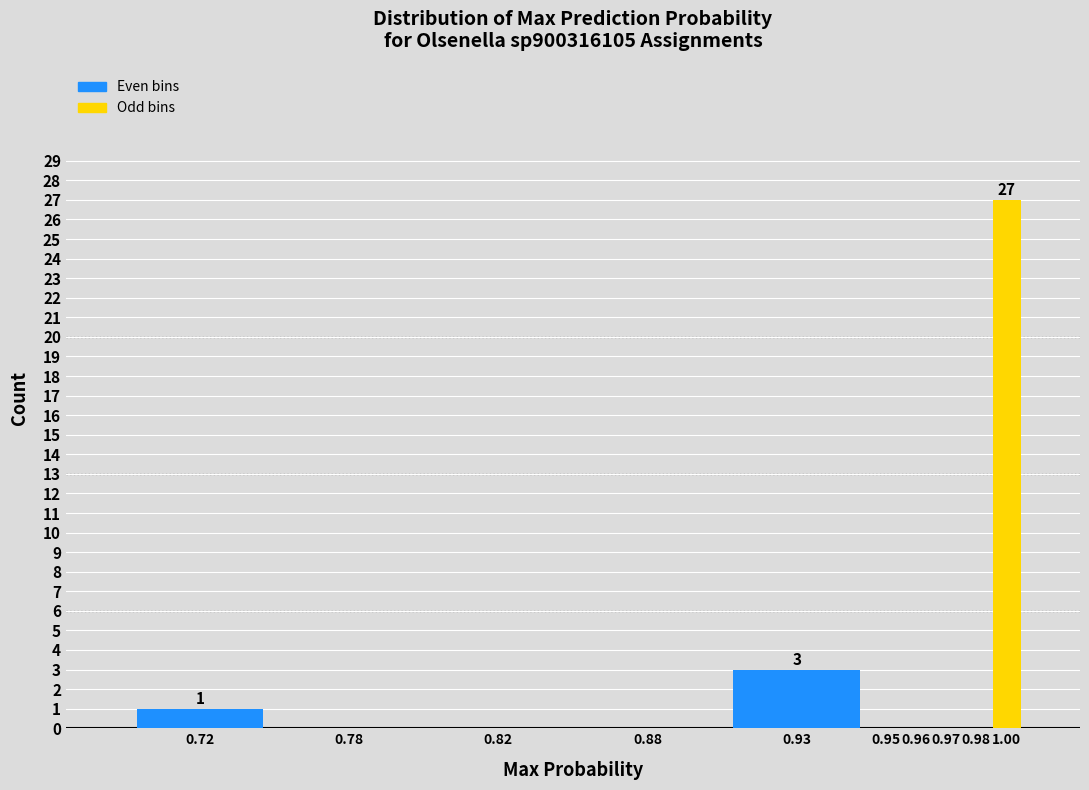

Reading left to right, list all the values displayed in this chart.

0.72=1	0.78=0	0.82=0	0.88=0	0.93=3	0.95=0	0.96=0	0.97=0	0.98=0	1.00=27